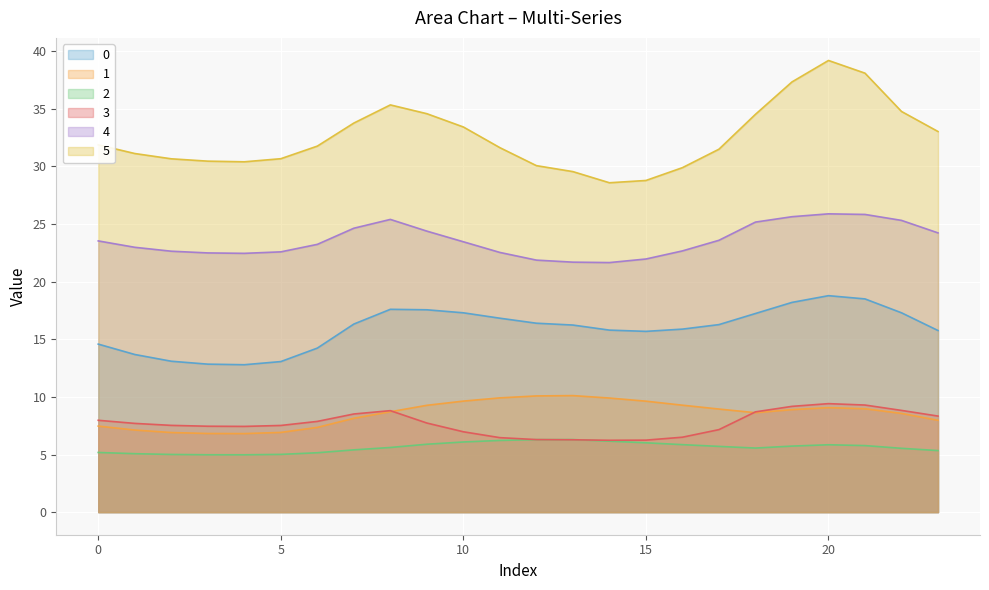

How many lines are shown in the chart?

6